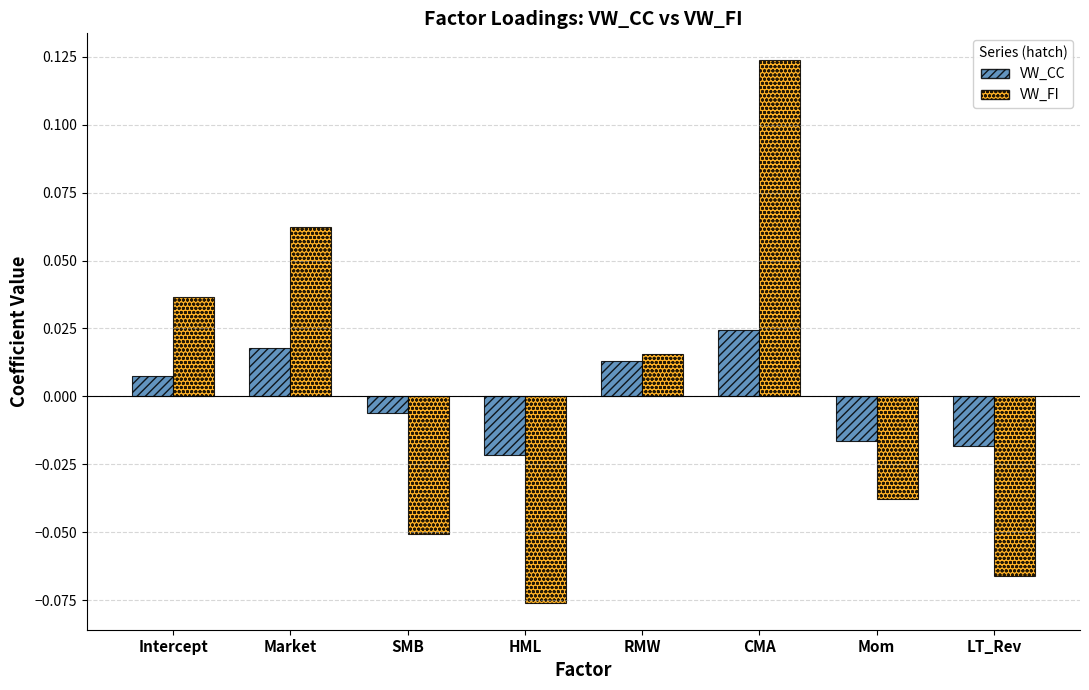

List the labels in order of VW_FI value, smallest first.

HML, LT_Rev, SMB, Mom, RMW, Intercept, Market, CMA